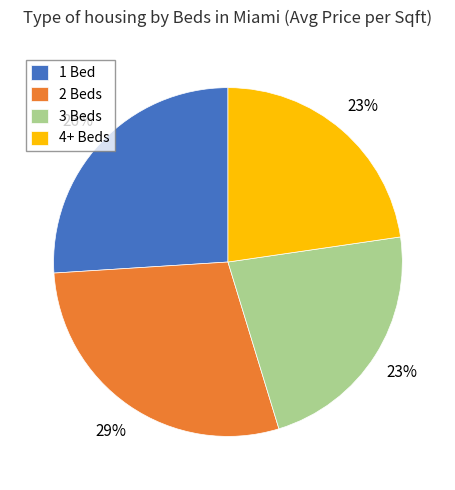

Is it true that 1 Bed is 26% of the pie?

True